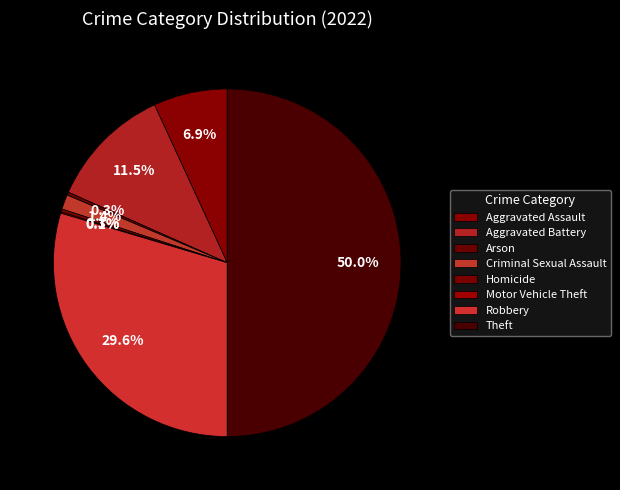

True or false: Theft accounts for 64% of the total.

False